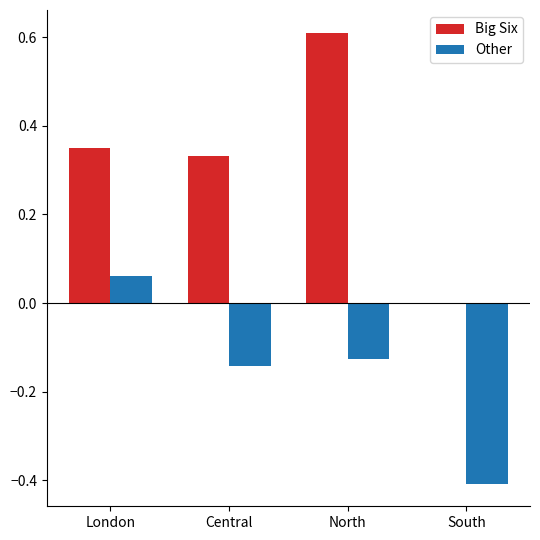

What is the total value across all series at South?

-0.4